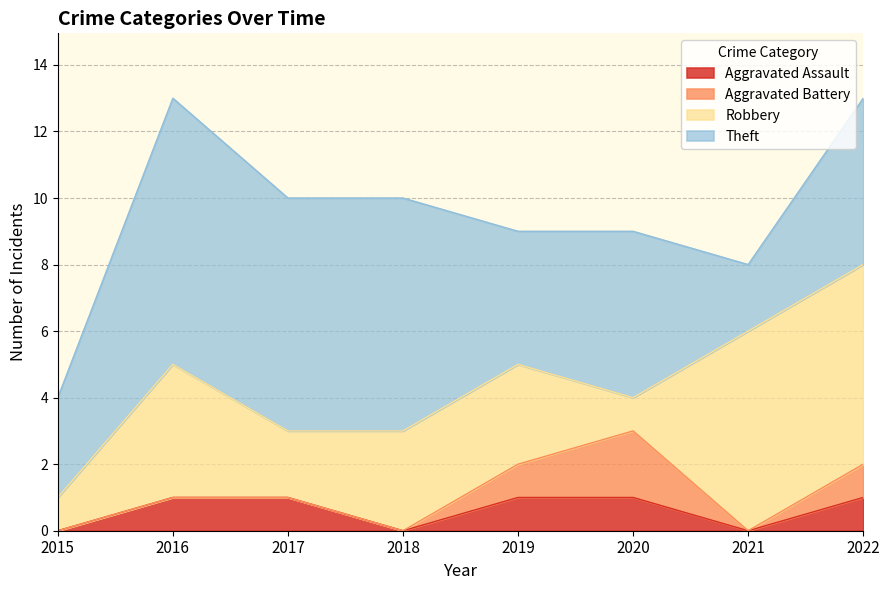

At which label does Aggravated Assault reach its minimum?

2015